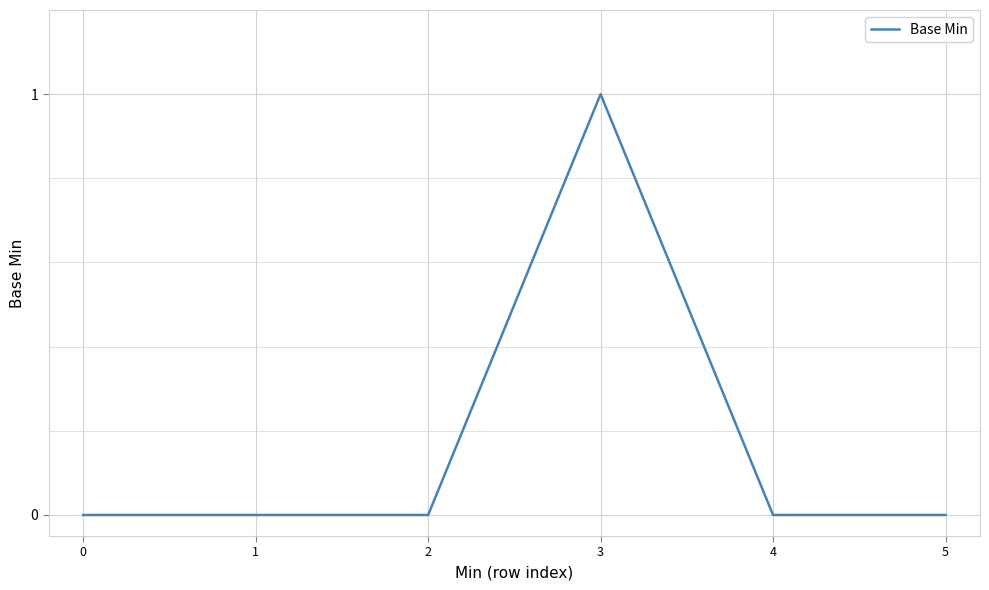

What is the sum of all values?

1